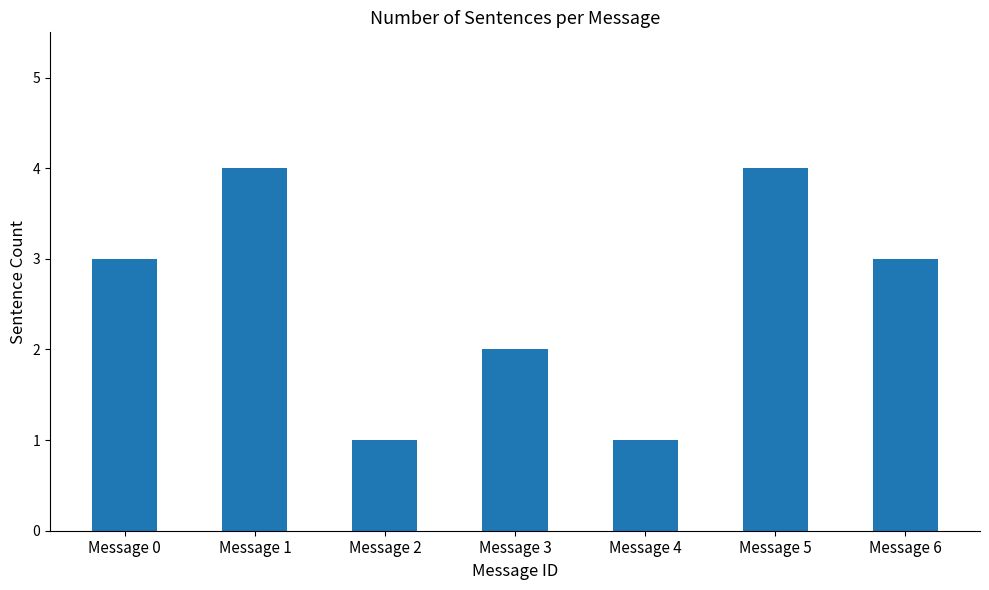

What is the greatest value displayed?

4